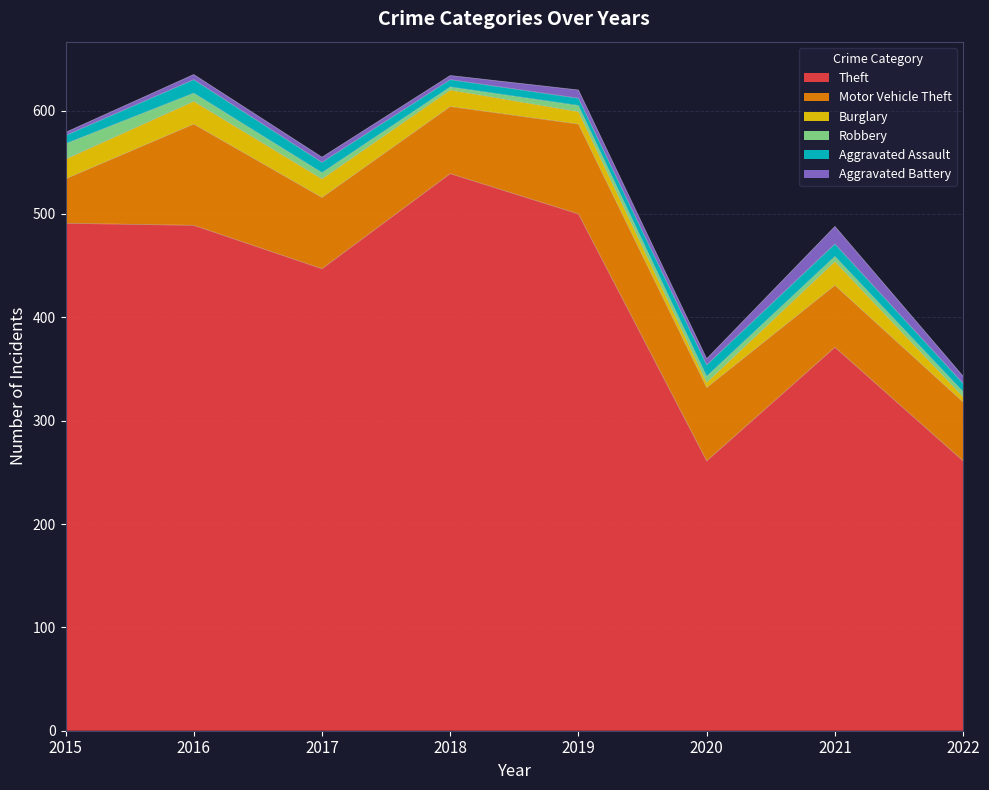

At which category does the chart reach its peak across all series?

2018